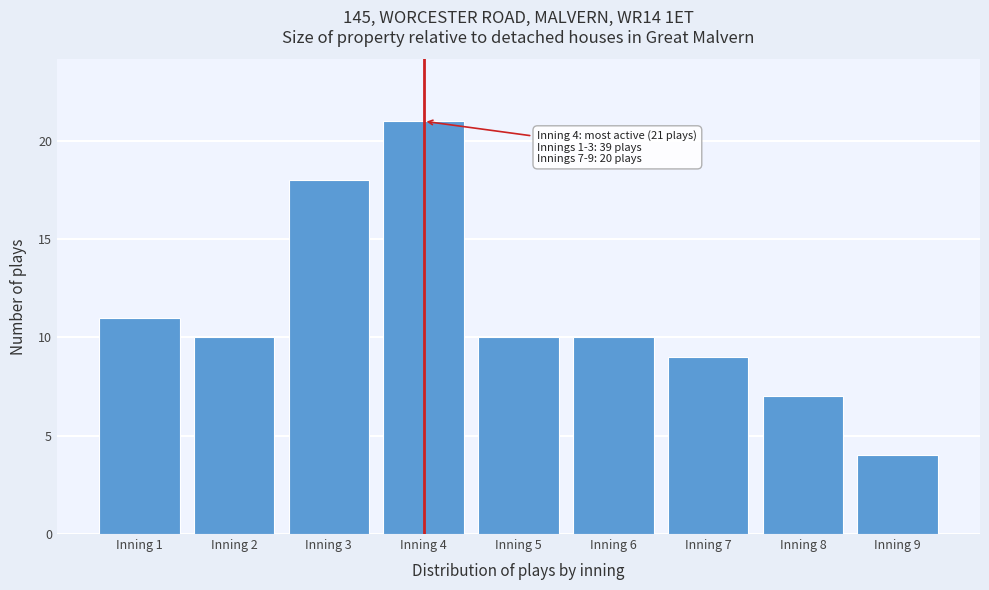

Reading right to left, transcribe all the data shown in this chart.

Inning 9=4	Inning 8=7	Inning 7=9	Inning 6=10	Inning 5=10	Inning 4=21	Inning 3=18	Inning 2=10	Inning 1=11